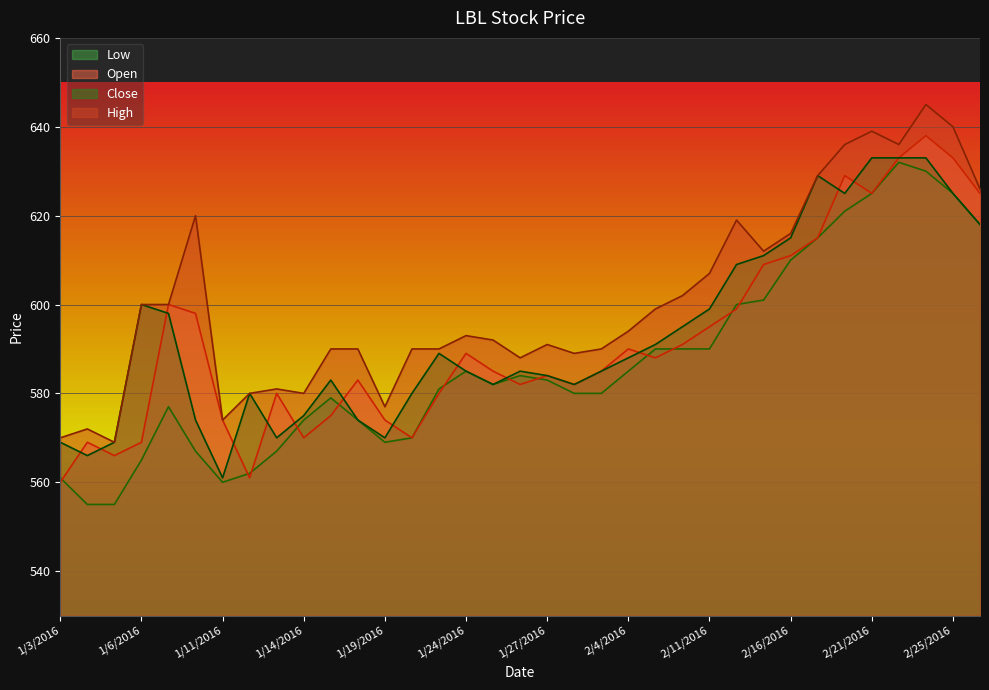

How many data points in Open are above 585?

17